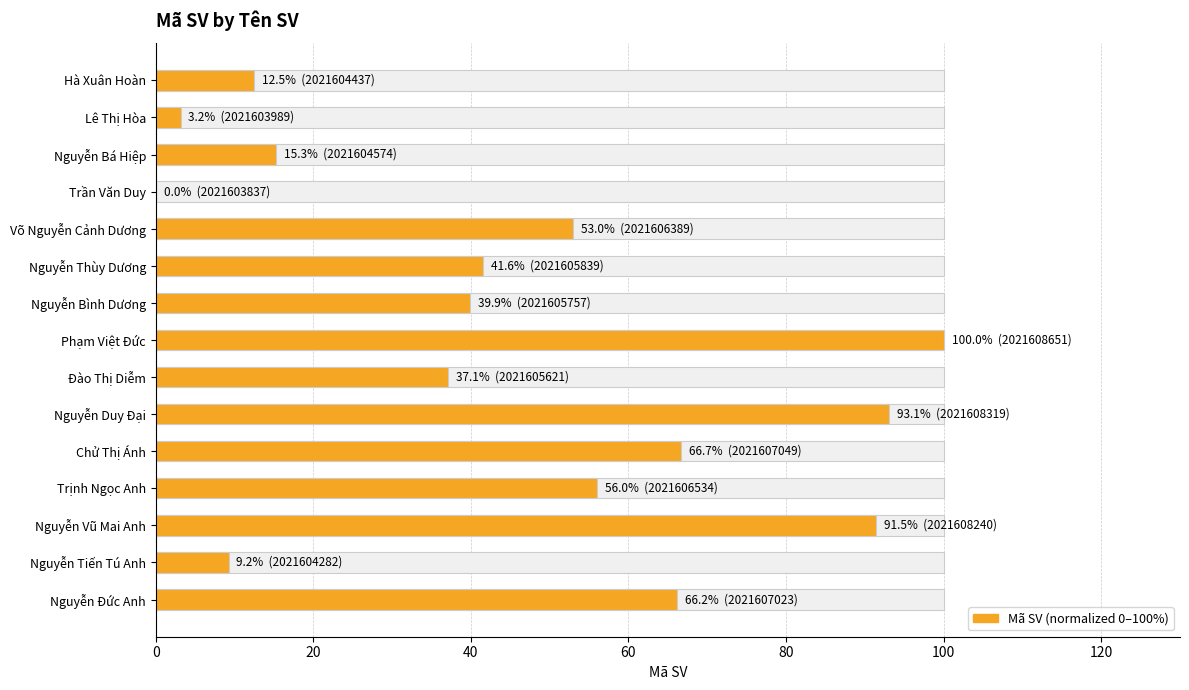

What is the difference between the maximum and minimum values?

100.0